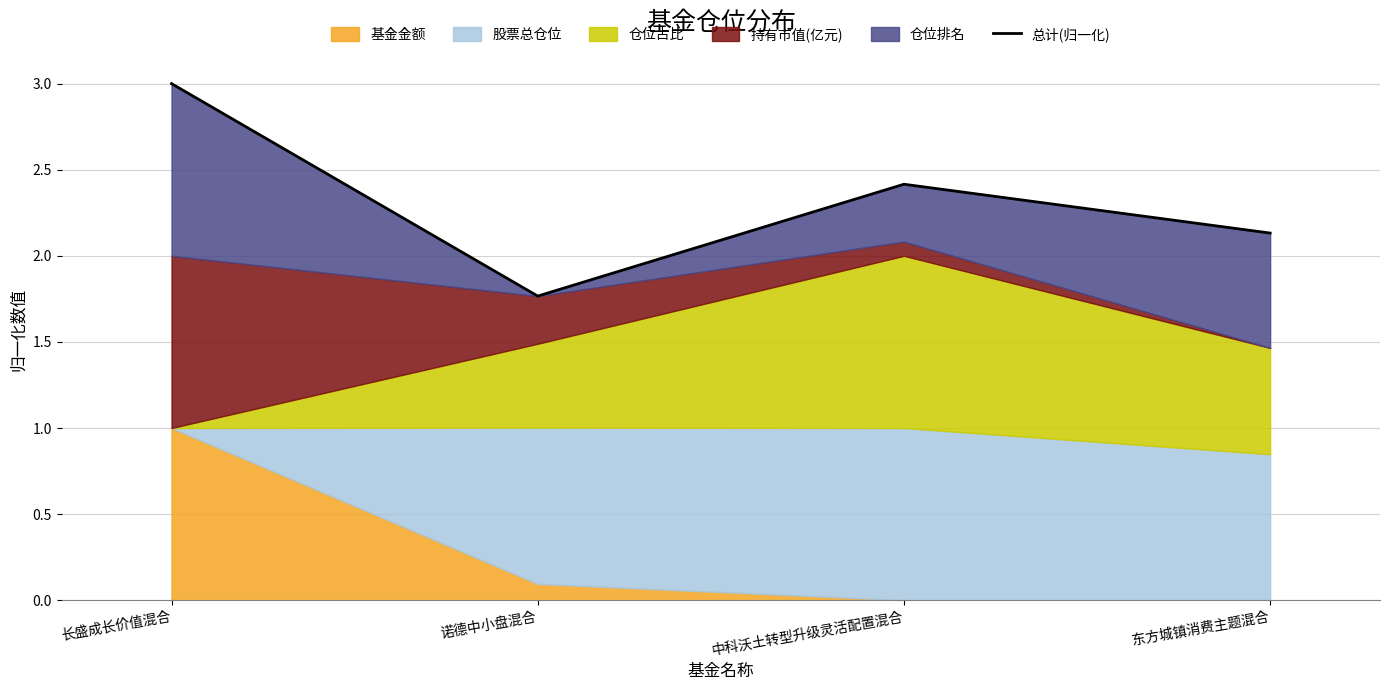

Approximately how many times larger is the value at 中科沃土转型升级灵活配置混合 compared to 诺德中小盘混合?

1.4